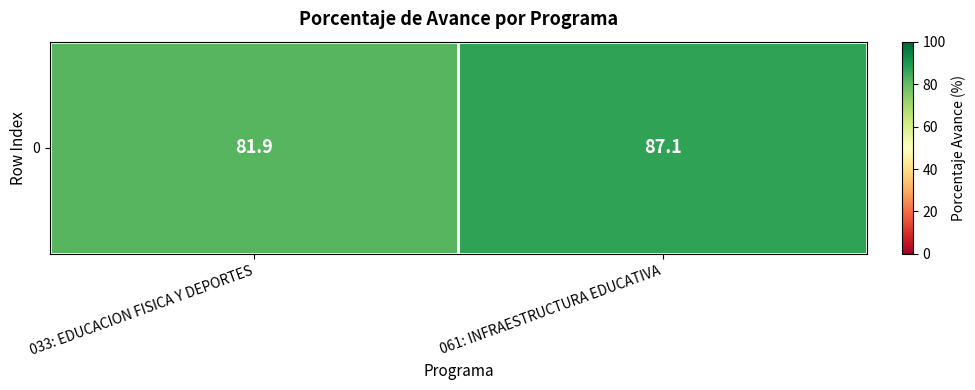

Between 061: INFRAESTRUCTURA EDUCATIVA and 033: EDUCACION FISICA Y DEPORTES, which is larger?

061: INFRAESTRUCTURA EDUCATIVA